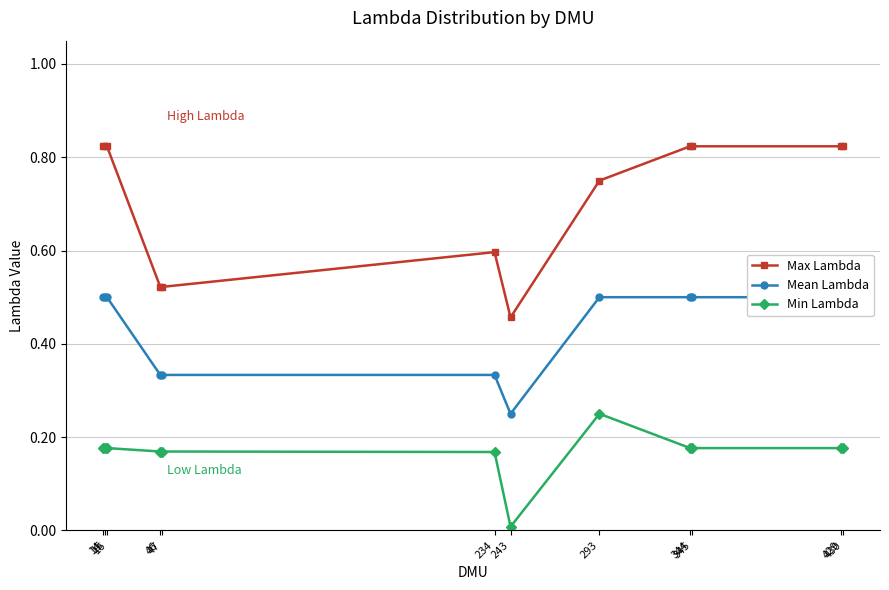

Which series changed the most between 14 and 16?

Max Lambda